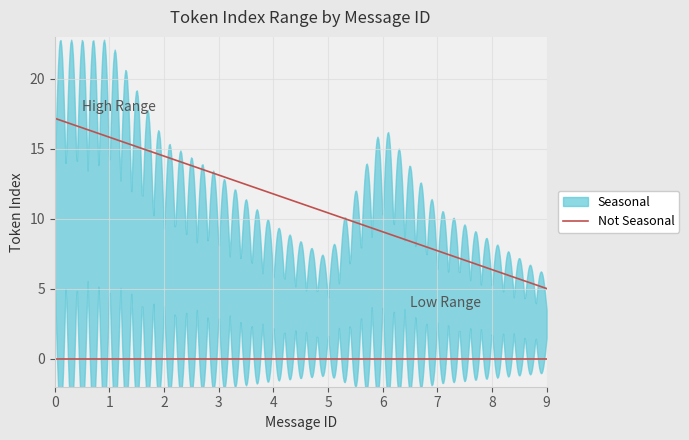

What is the difference between the max_token_index values at 9 and 3?

6